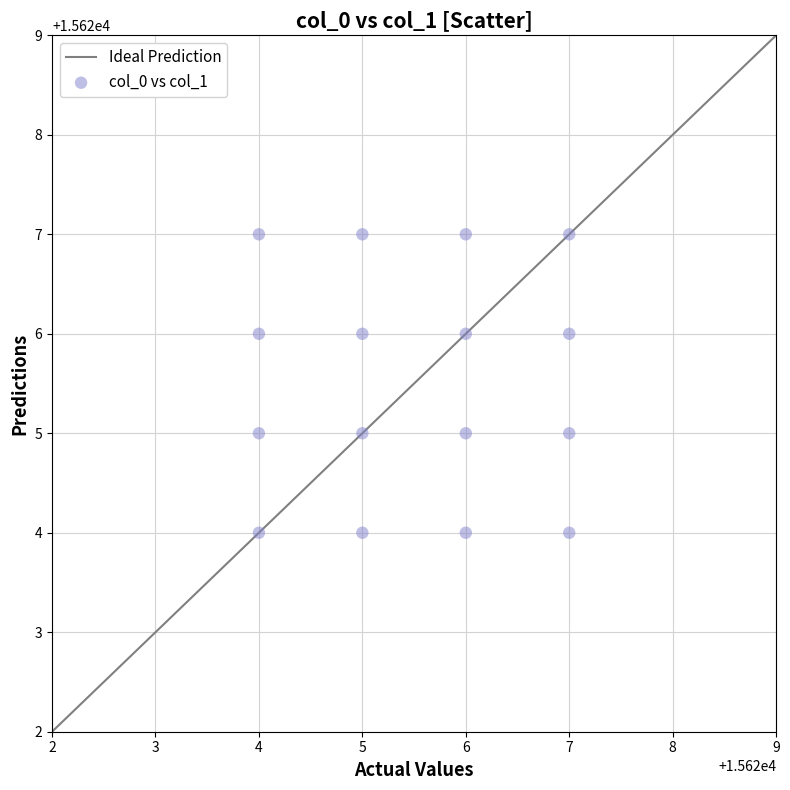

What is the range of X values (max minus min)?

3